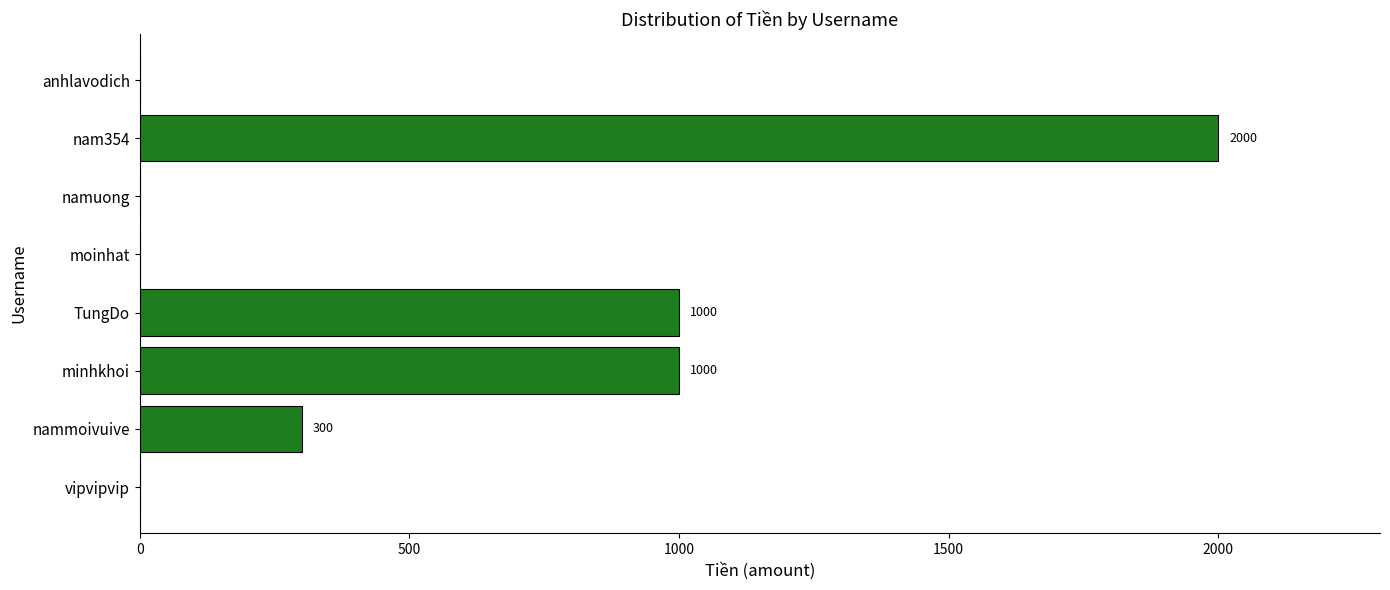

Is it true that the value at moinhat is 0?

True